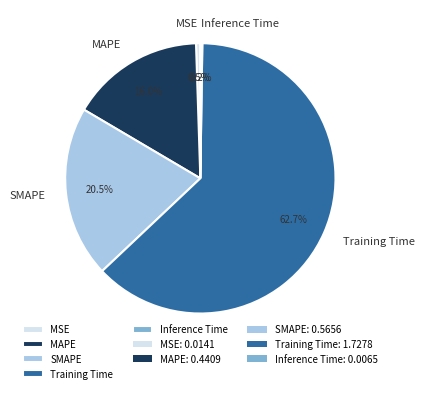

Do Training Time and MAPE together represent more than half of the pie?

Yes